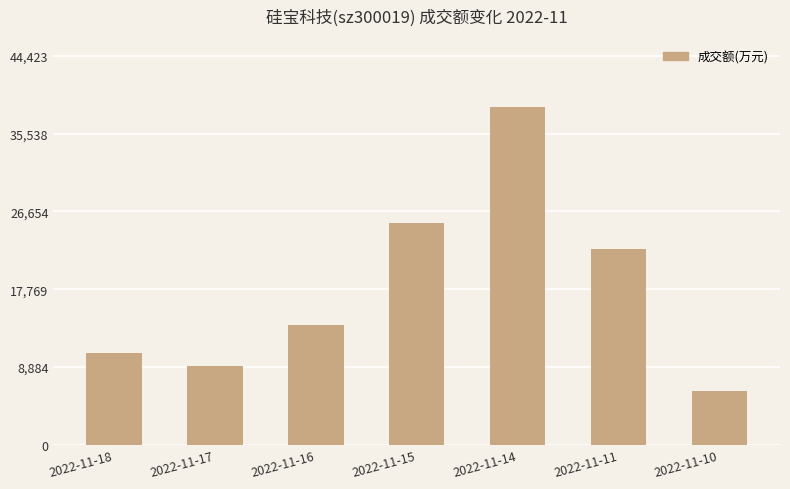

What is the ratio of the value at 2022-11-17 to the value at 2022-11-14?

0.2